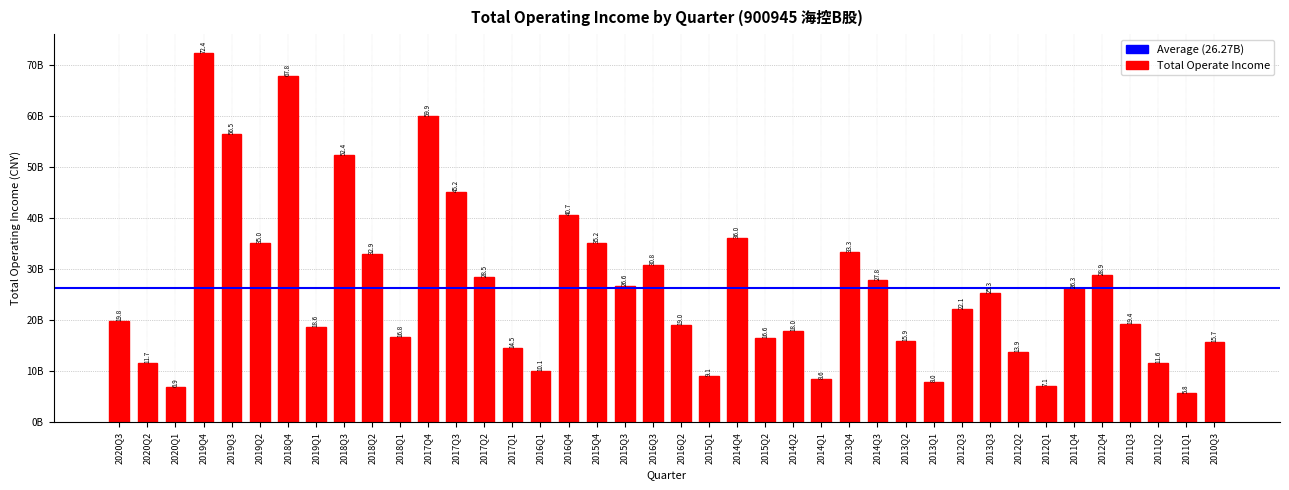

Does the chart contain any negative values?

No